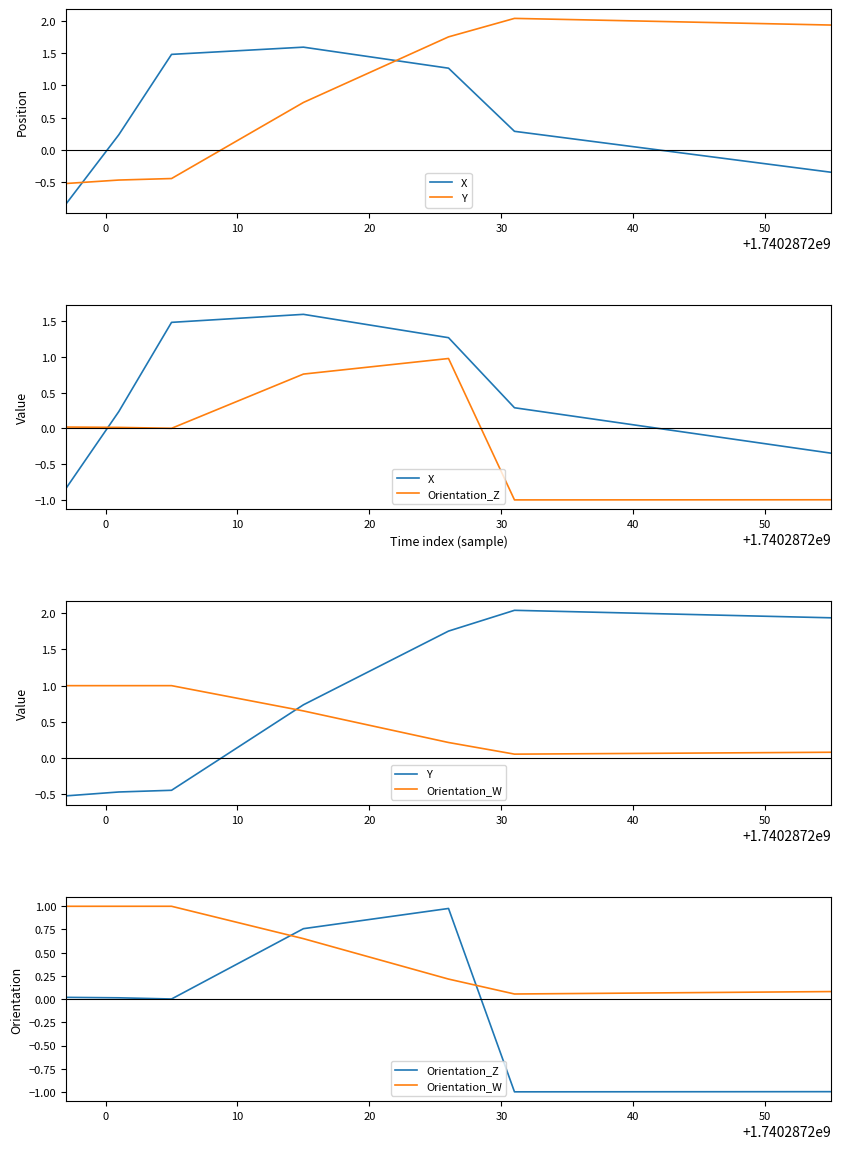

What is the sum of the Orientation_W values at 0 and 50?

1.1